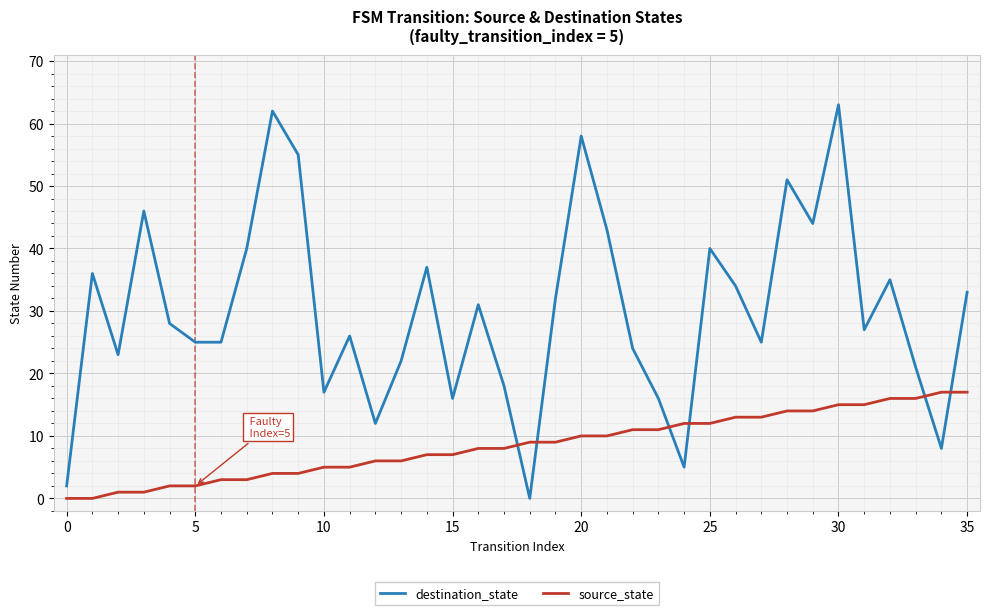

In destination_state, how many points are higher than both neighbors (excluding endpoints)?

11